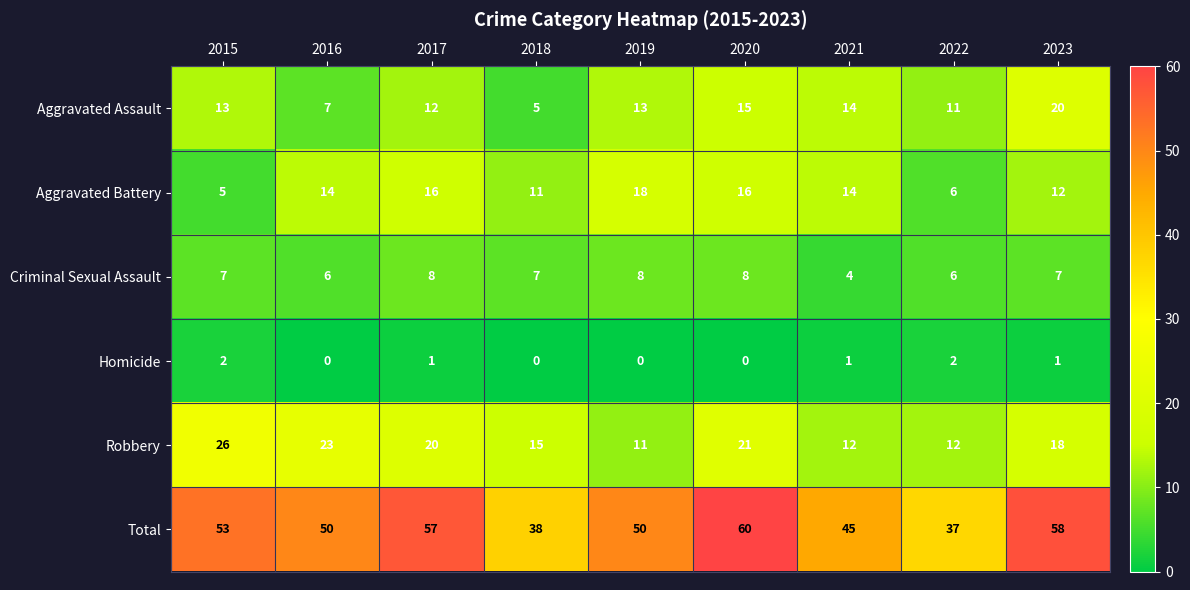

What is the sum of the Criminal Sexual Assault values at 2018 and 2019?

15